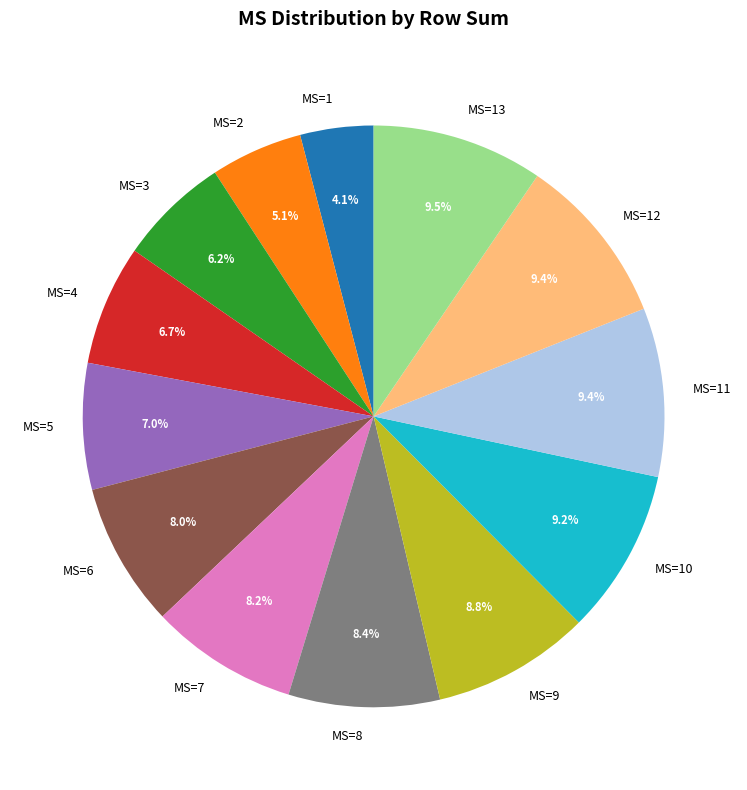

What is the ratio of the value at MS=13 to the value at MS=11?

1.0